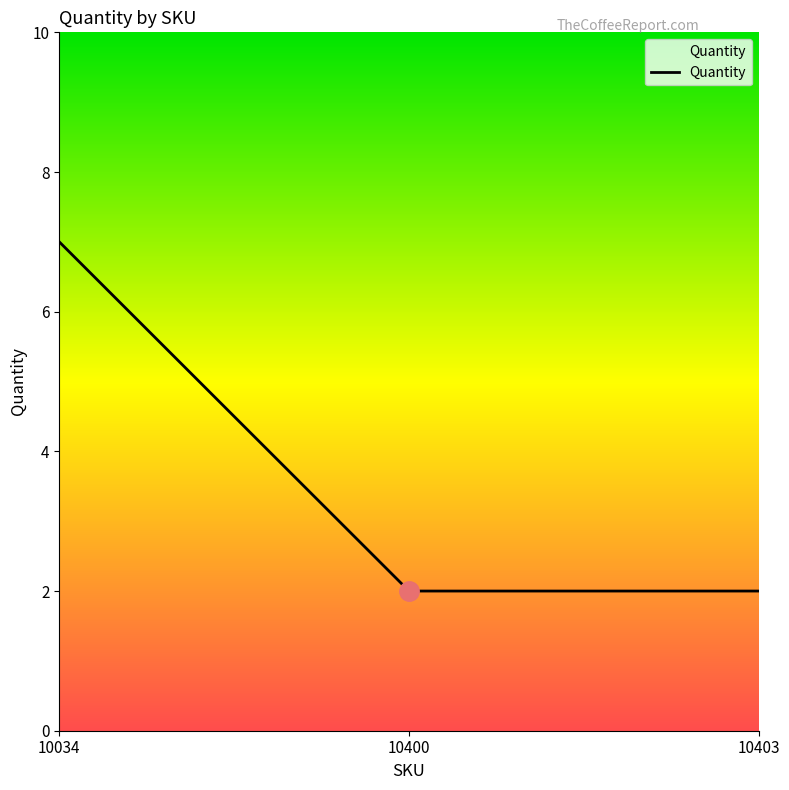

Reading left to right, what are all the values shown in this chart?

10034=7	10400=2	10403=2